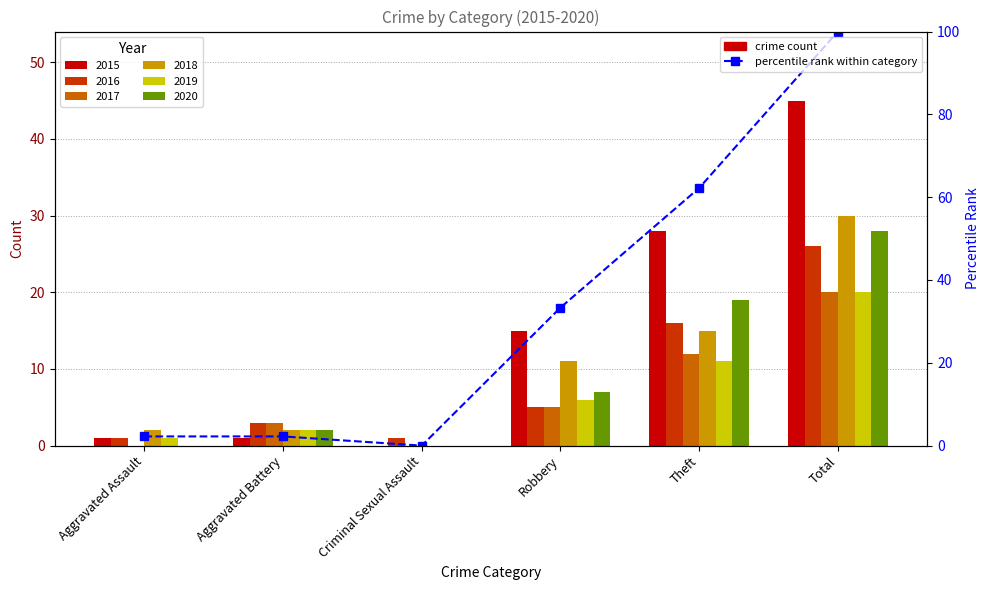

What is the label of the 2nd bar from the left?

Aggravated Battery